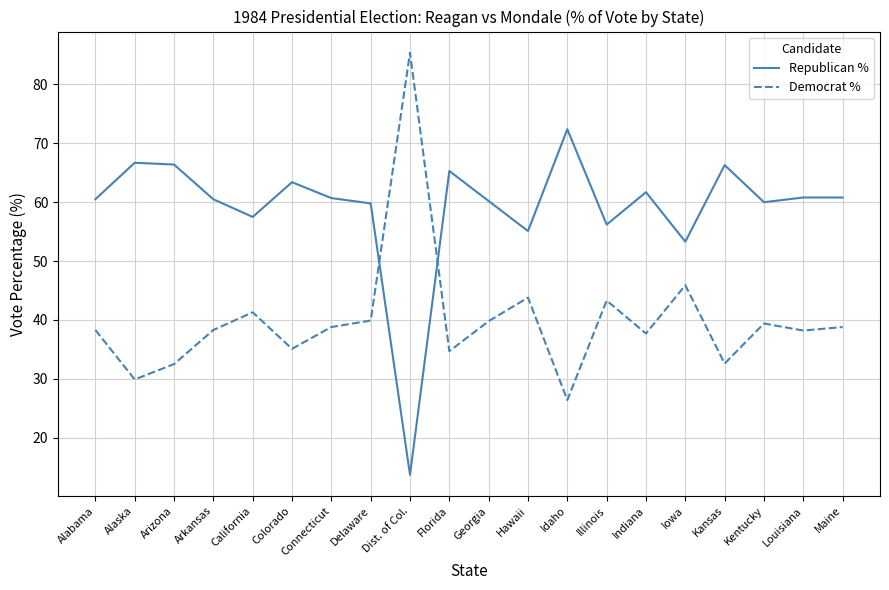

At which label does Democrat % reach its peak?

Dist. of Col.